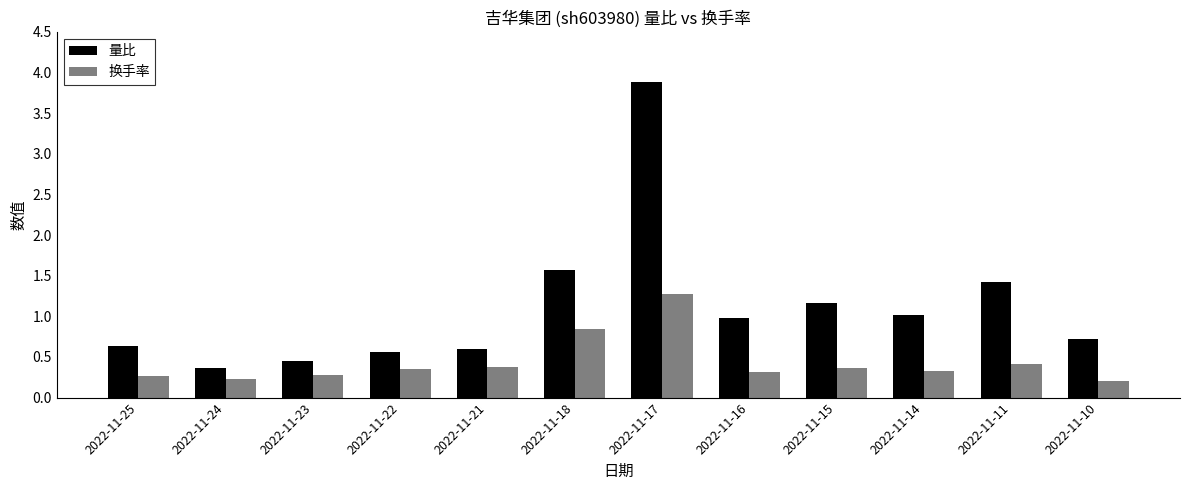

What is the average value of the 换手率 series?

0.4